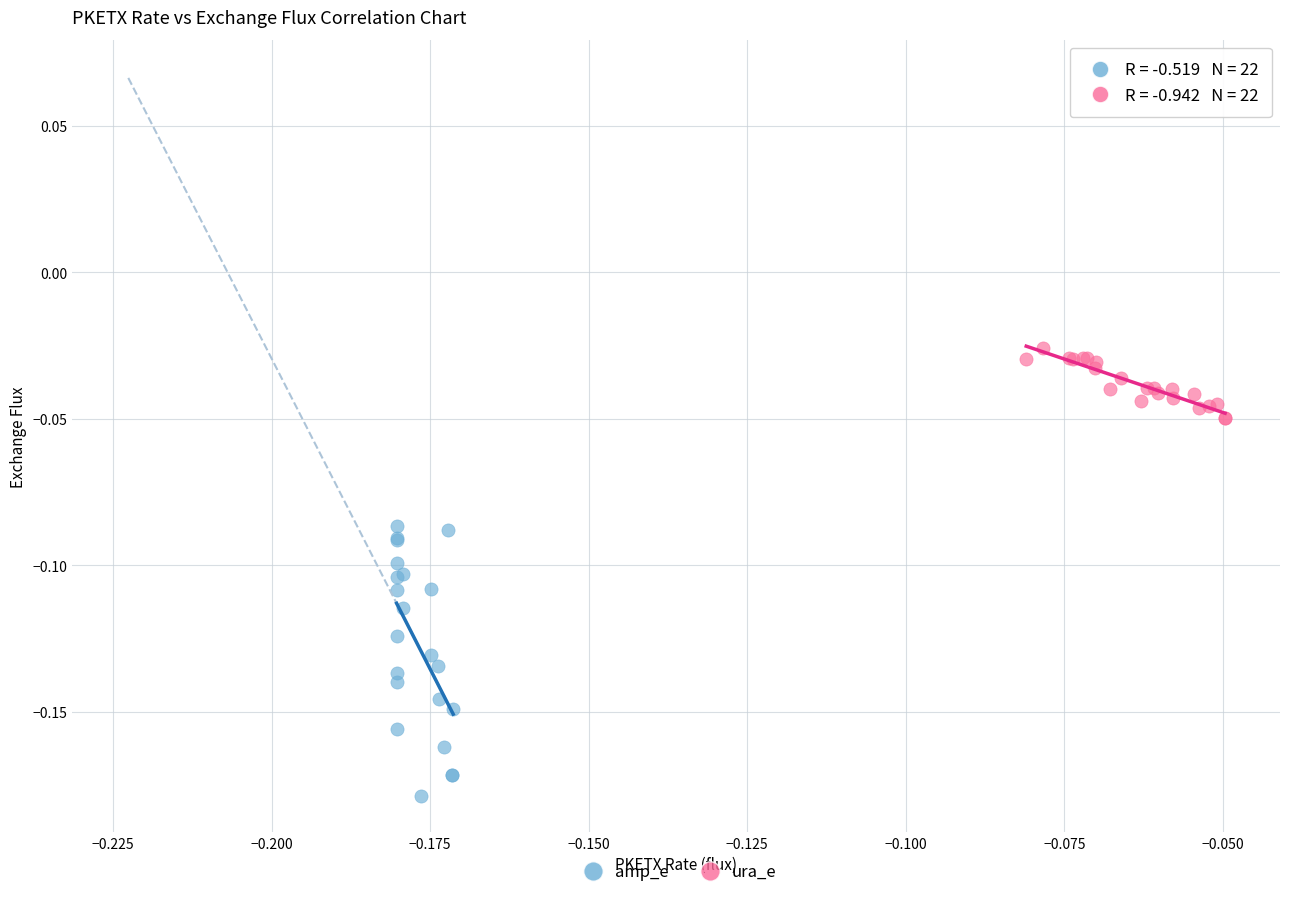

Which series reaches the minimum Y coordinate?

amp_e